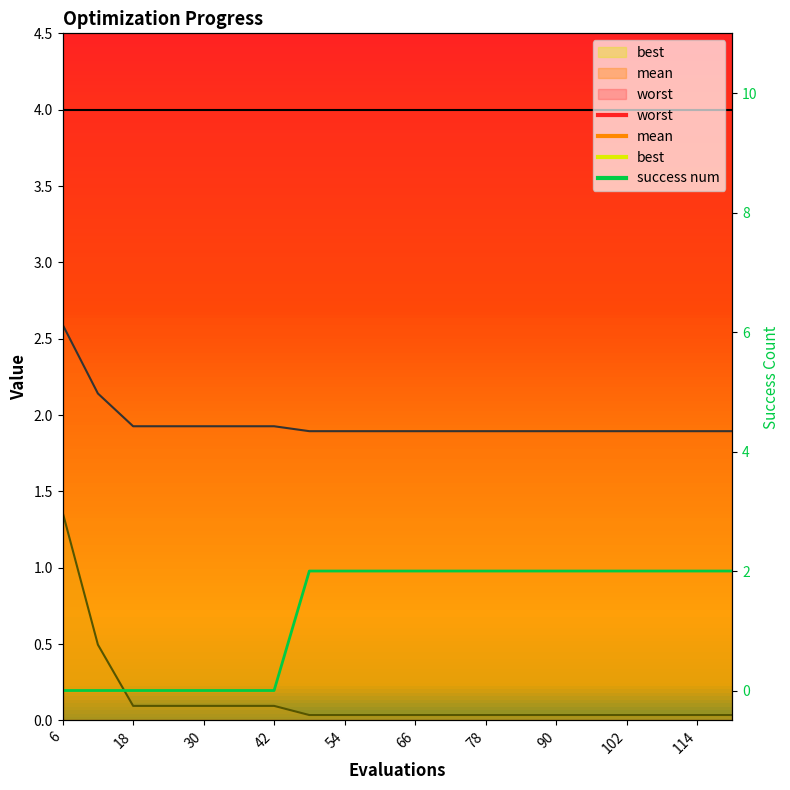

What is the difference between the maximum and minimum values?

2